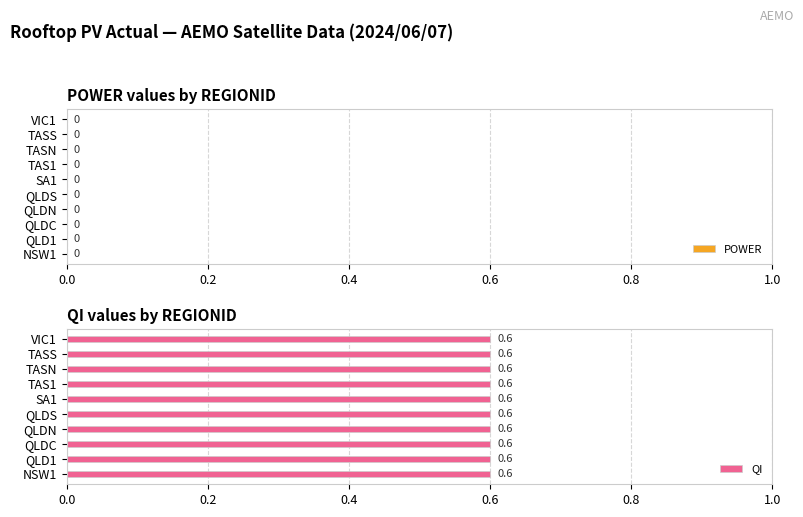

What is the difference between the highest and lowest values at QLD1?

0.6